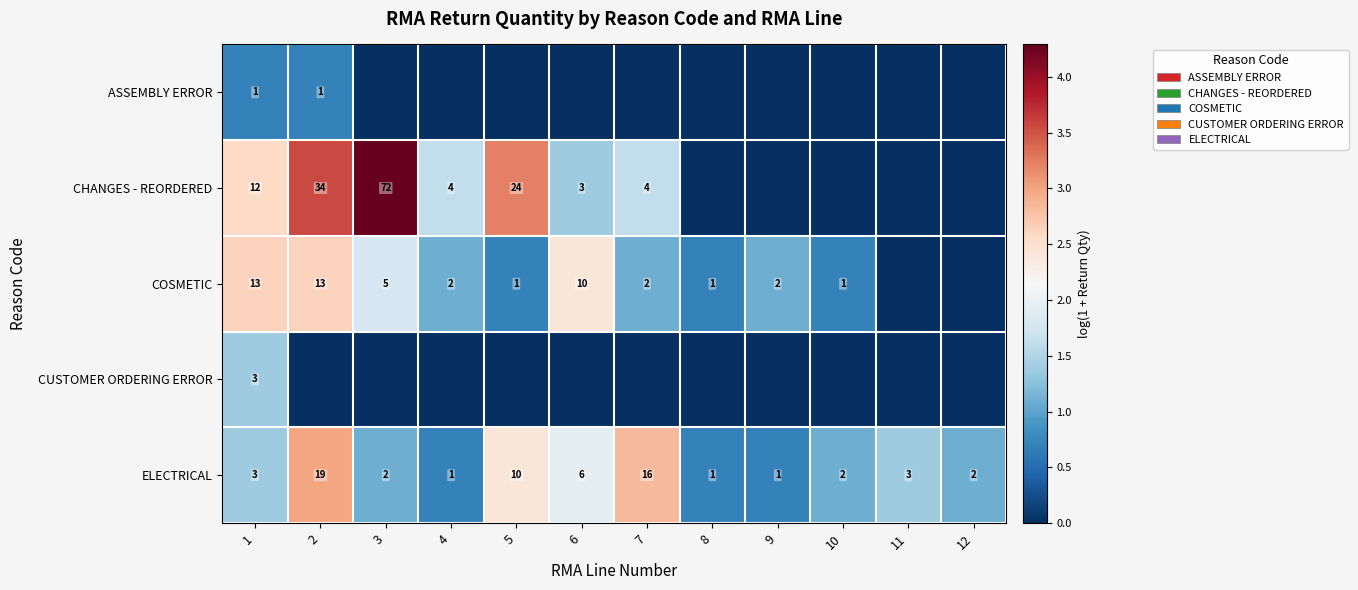

What is the sum of the ELECTRICAL values at 1 and 2?

22